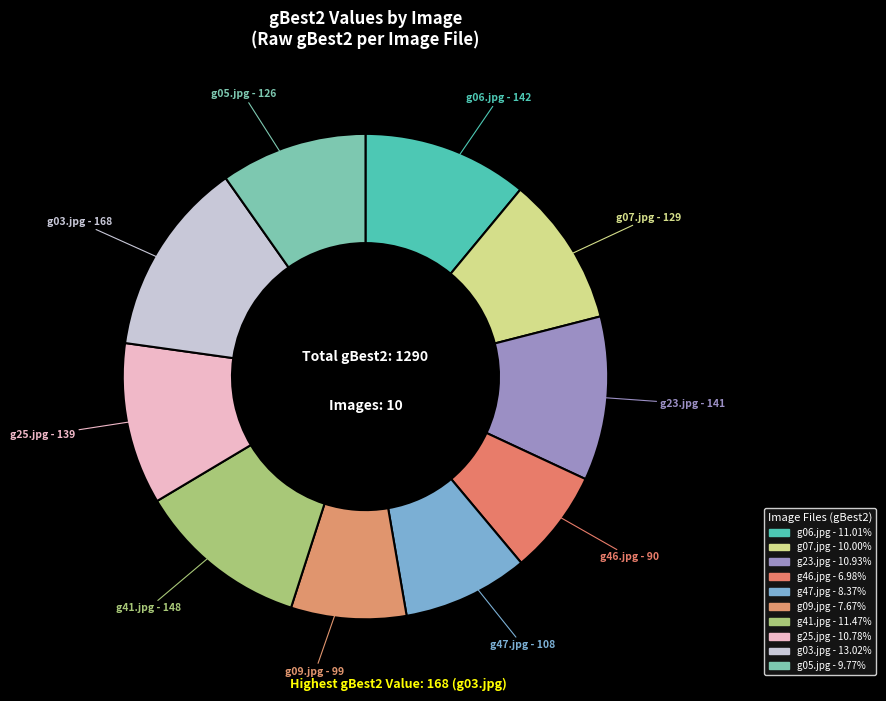

How many slices are in this pie chart?

10